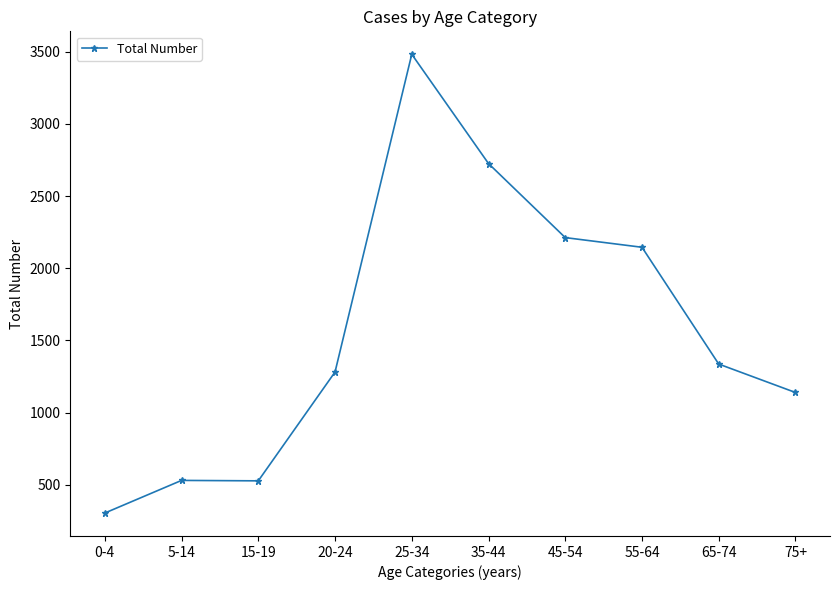

At which category does the data reach its first local valley?

15-19